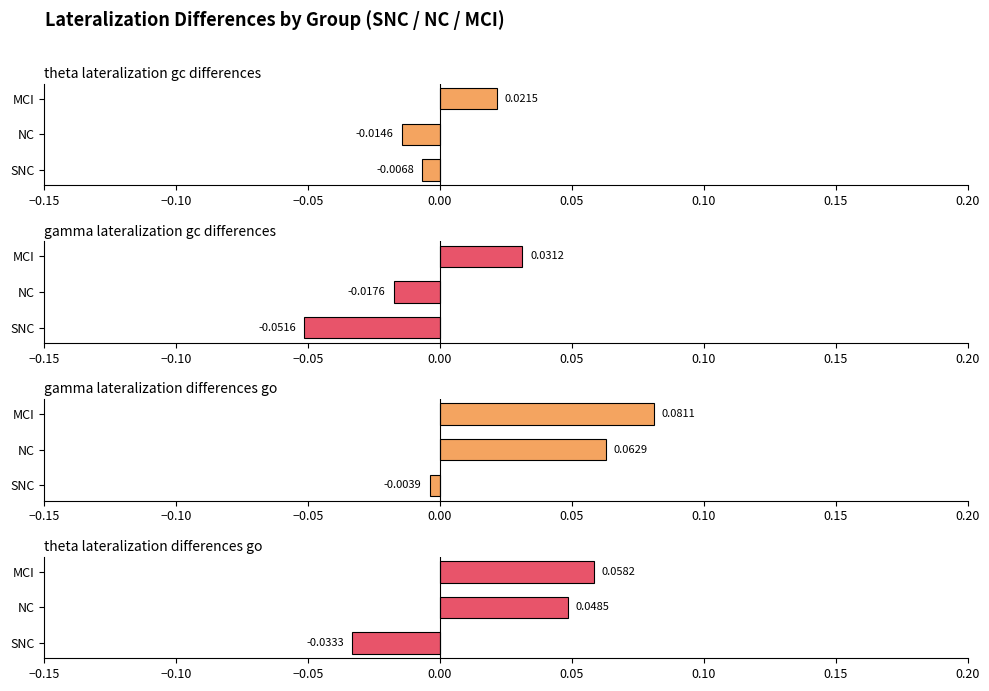

Which series changed the most between NC and MCI?

gamma_lateralization_gc_differences